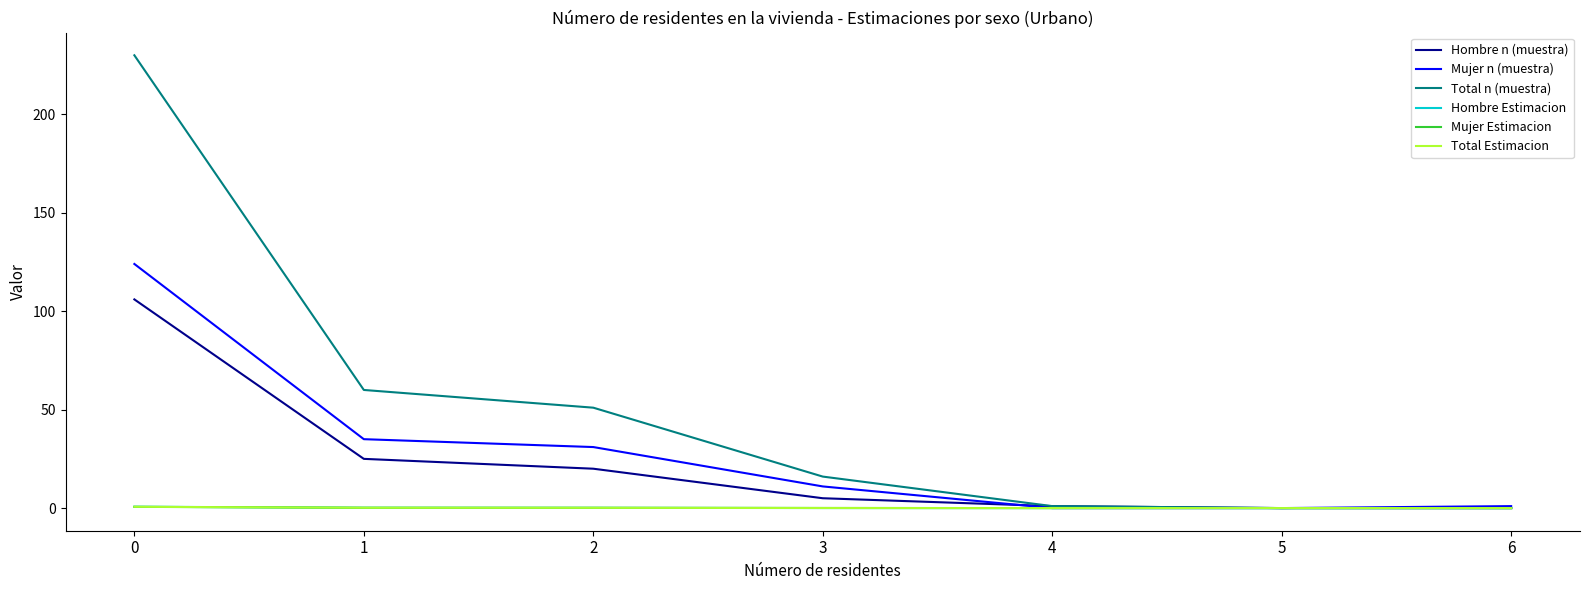

What is the maximum value for Total n (muestra)?

230.0